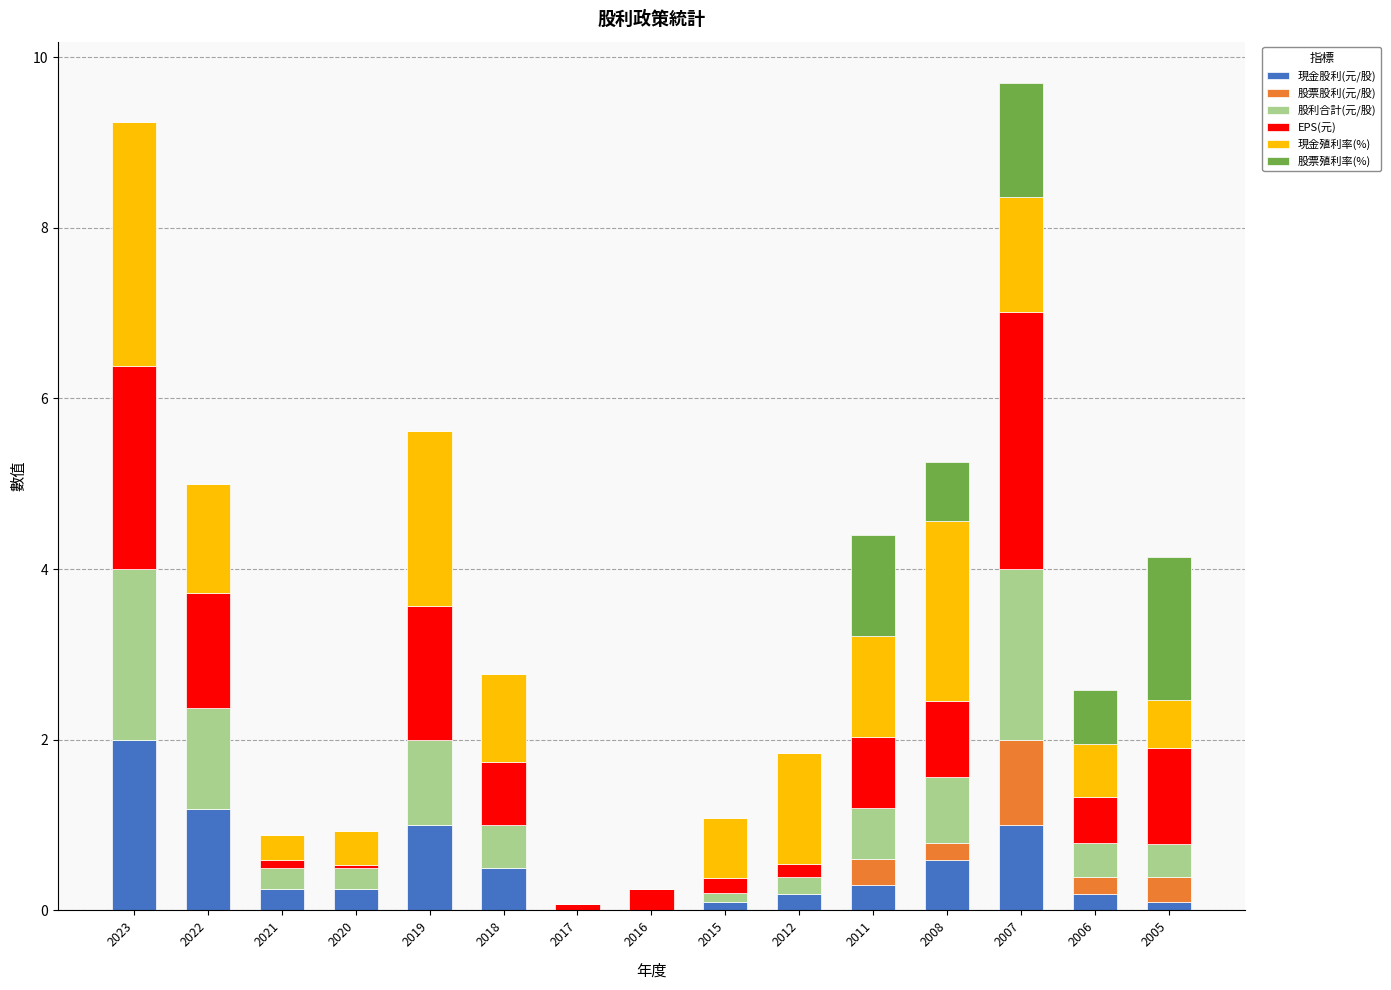

How many distinct data groups are displayed?

6